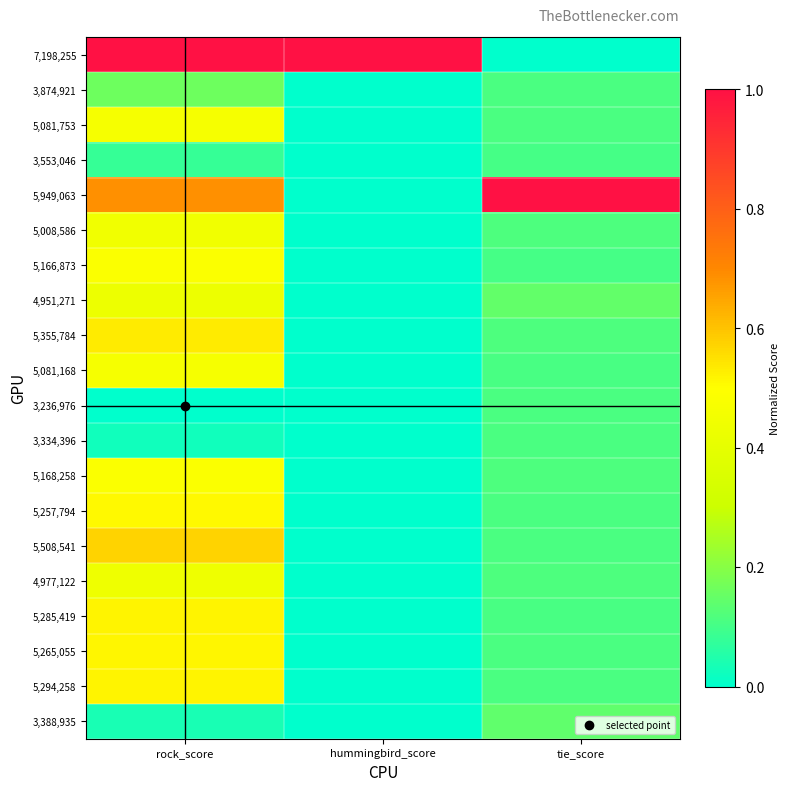

Between tie_score and hummingbird_score, which is larger?

hummingbird_score